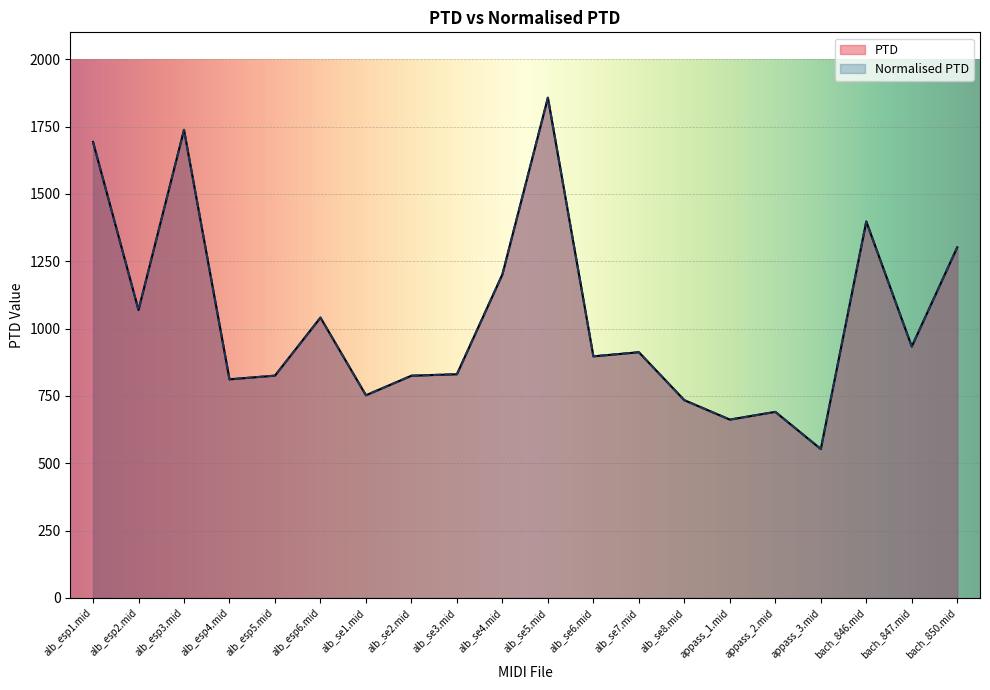

Is it true that Normalised PTD equals 762.2 at alb_se5.mid?

False